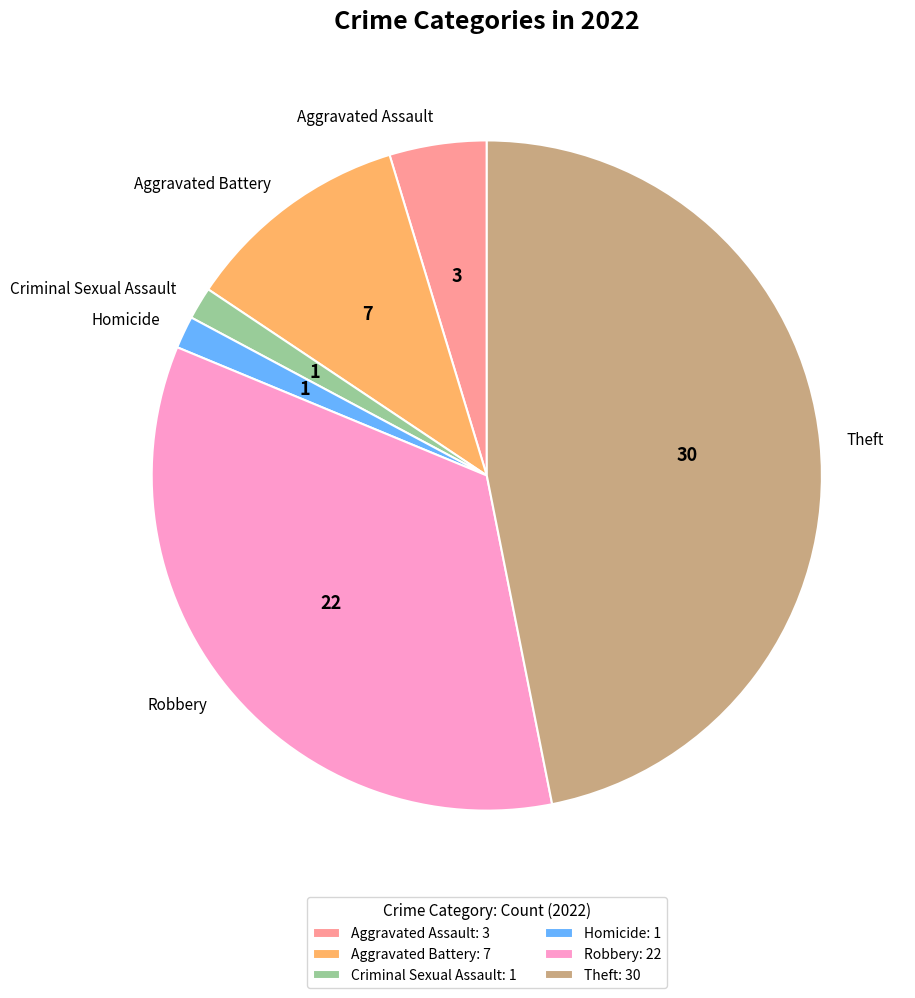

Is there a majority slice in this chart?

No